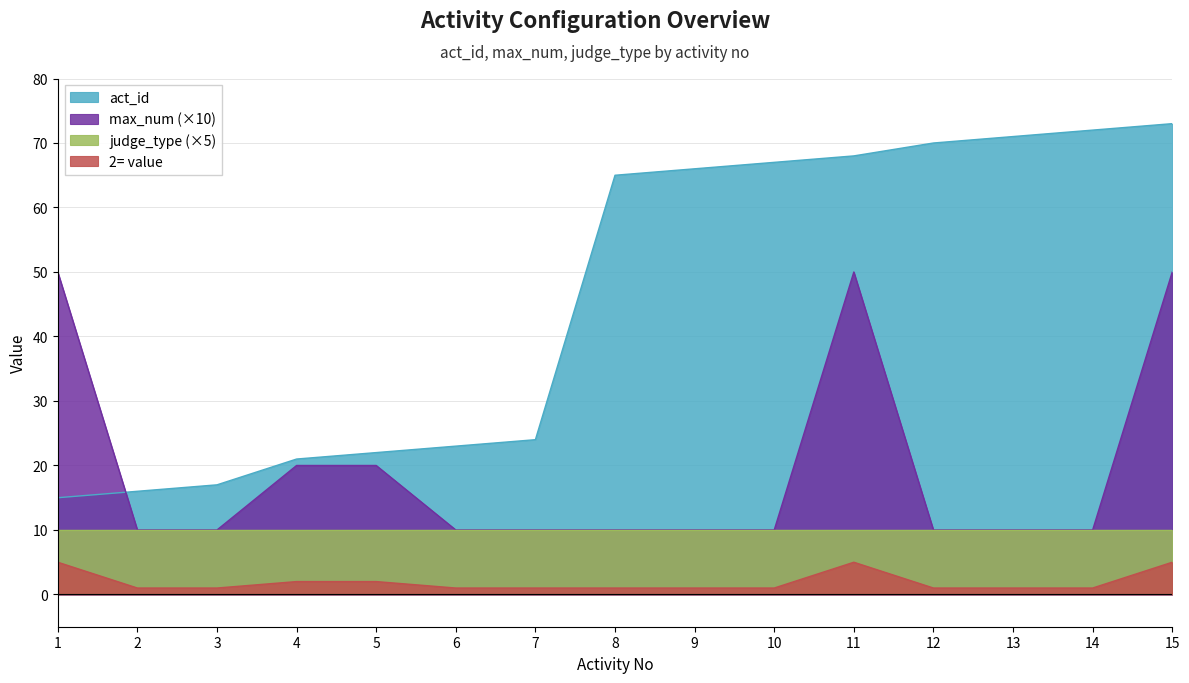

Which category has the highest value across all series?

15